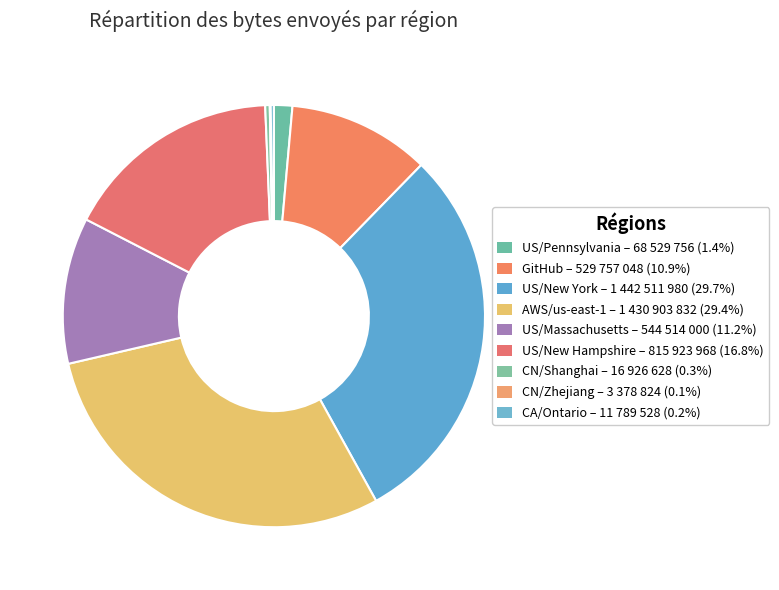

What percentage is the US/Massachusetts slice, to the nearest percent?

11%